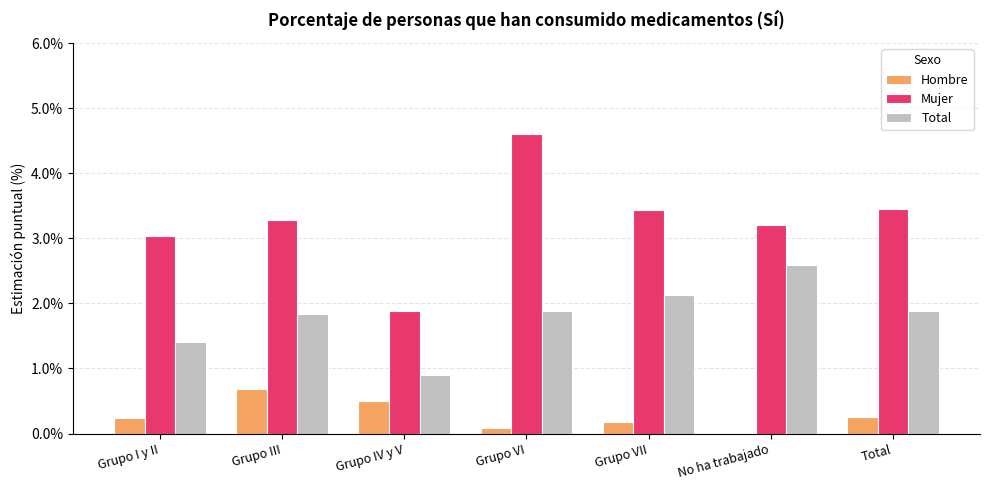

What are all the series names shown in the legend?

Hombre, Mujer, Total